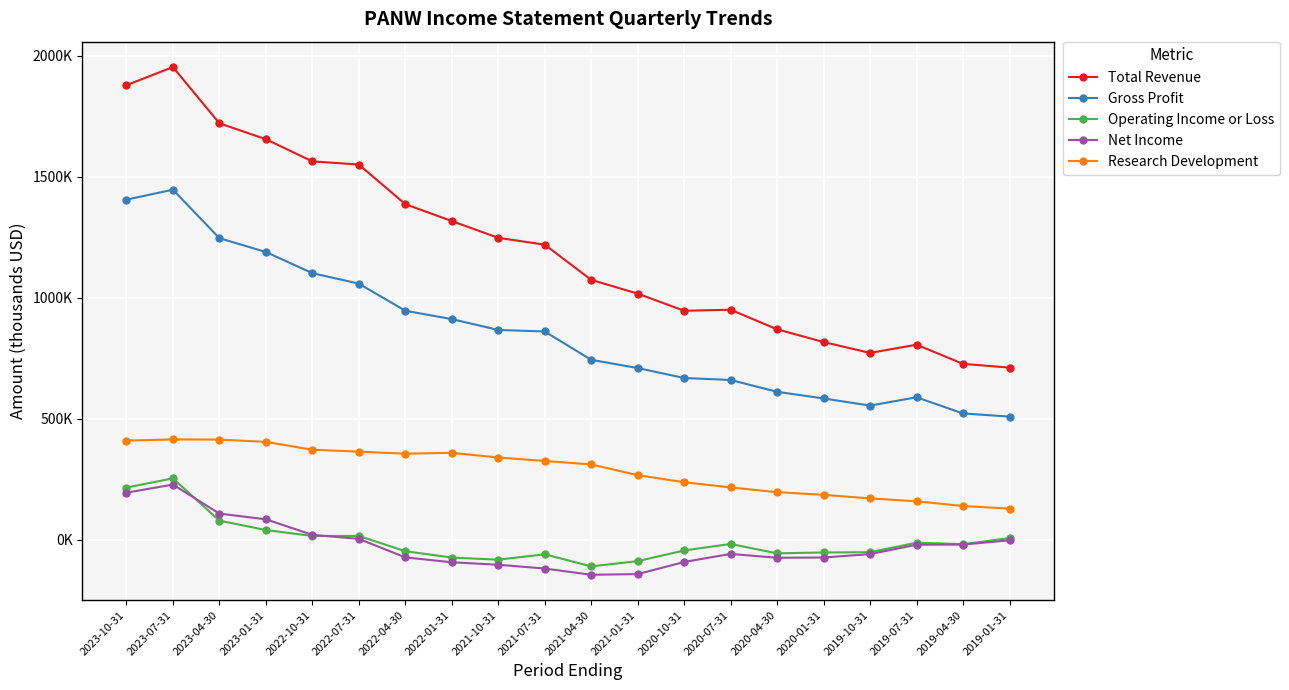

What is the label of the 3rd point from the right?

2019-07-31